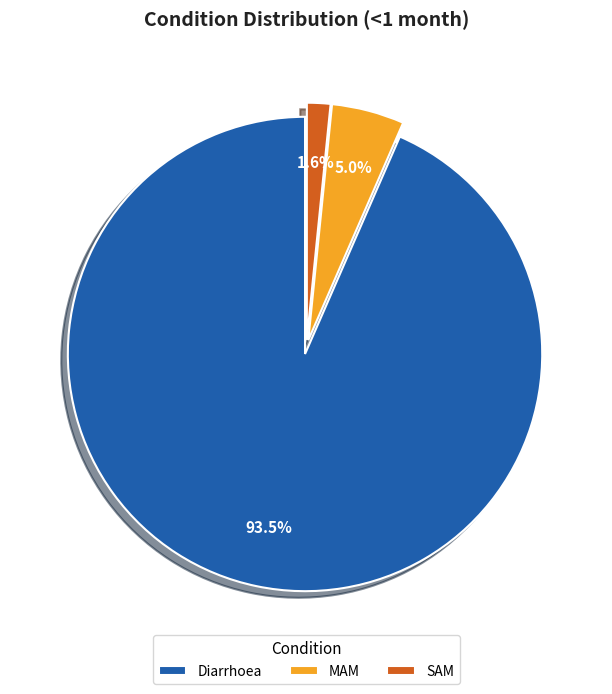

Does SAM account for over 50% of the chart?

No